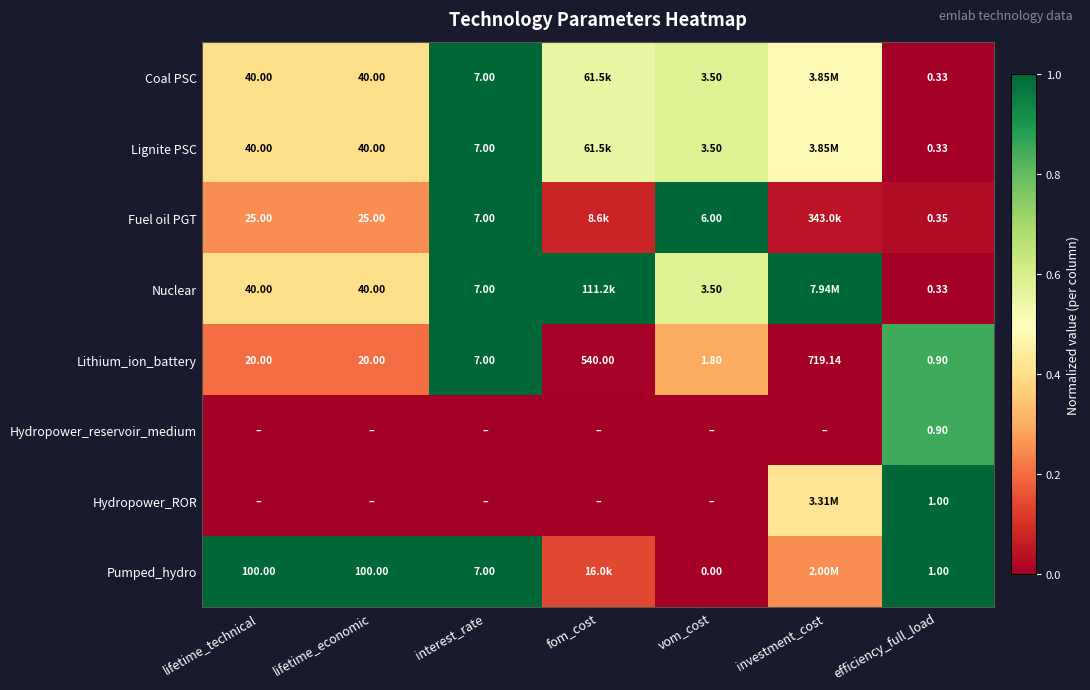

Where is Lithium_ion_battery nearest to the value 360?

fom_cost